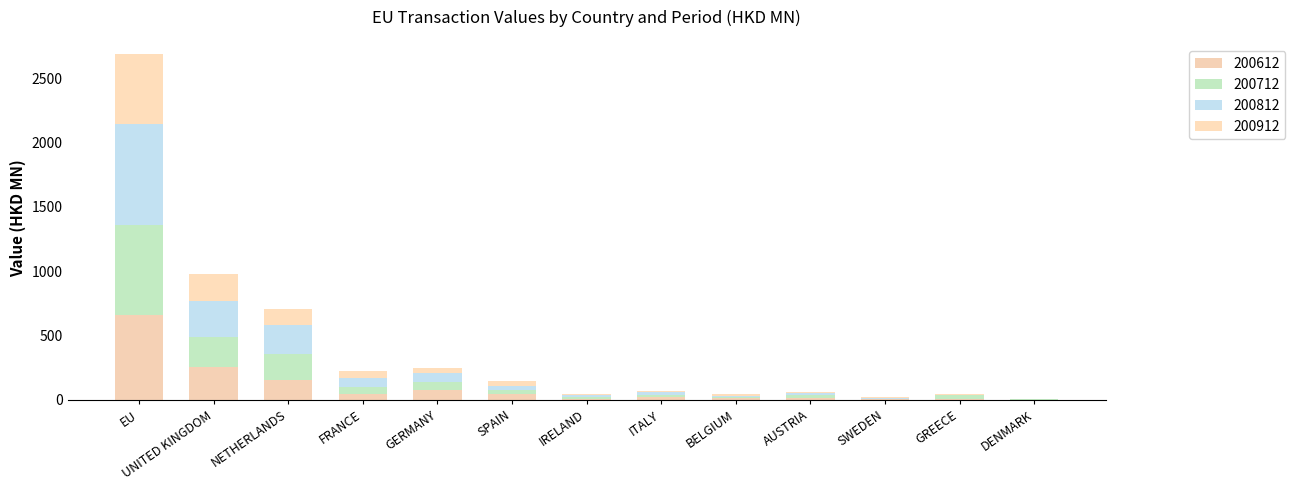

Where is 200612 nearest to the value 329?

UNITED KINGDOM